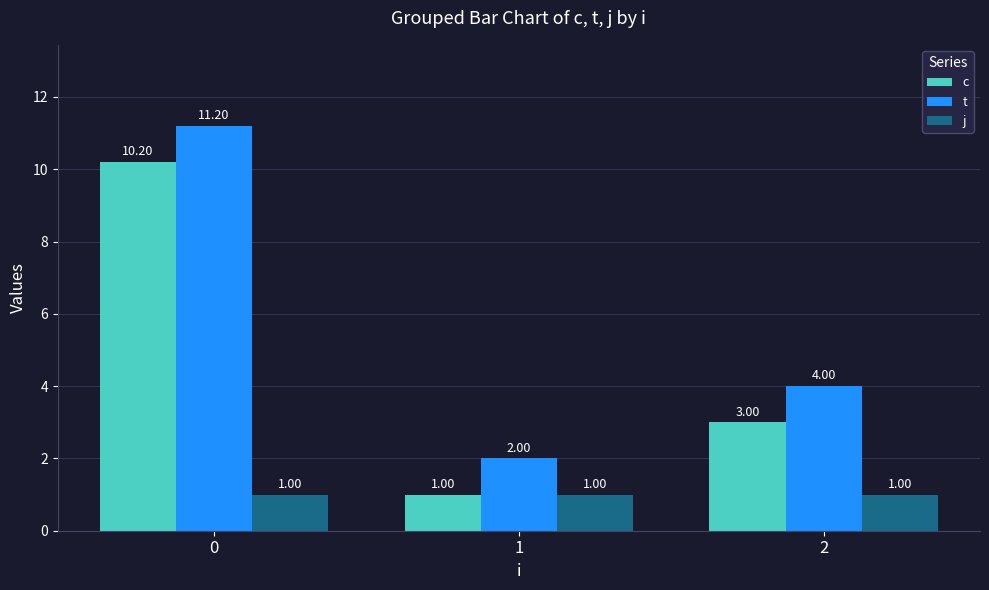

Where is t nearest to the value 6?

2